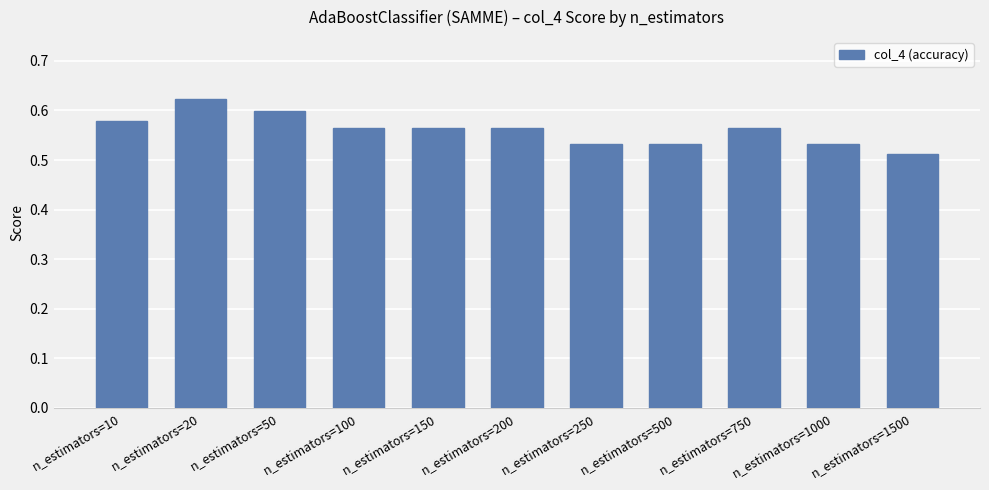

Which category has the highest value across all series?

n_estimators=20